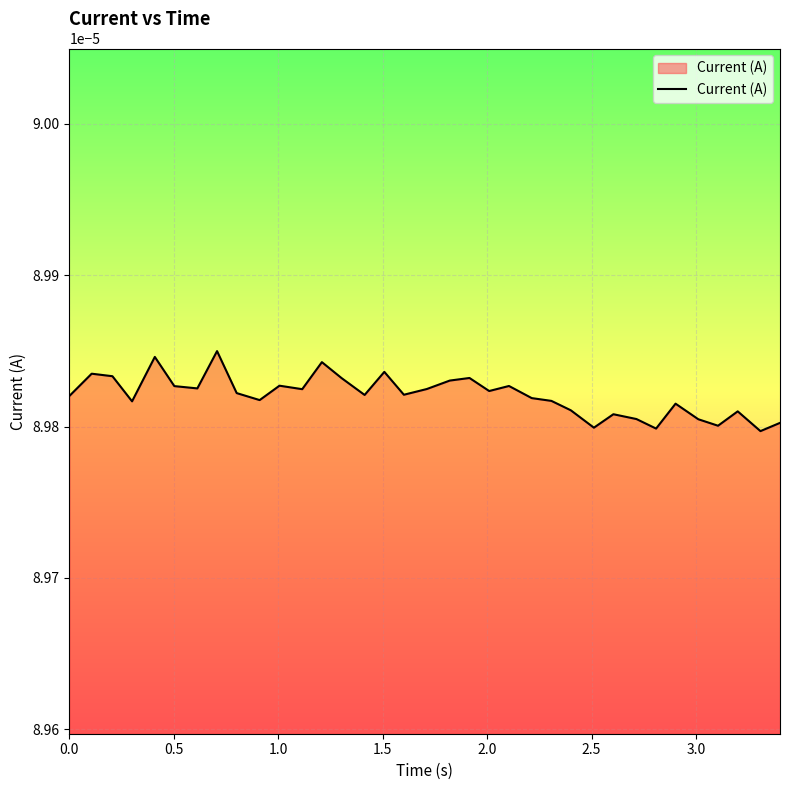

How many lines are shown in the chart?

1